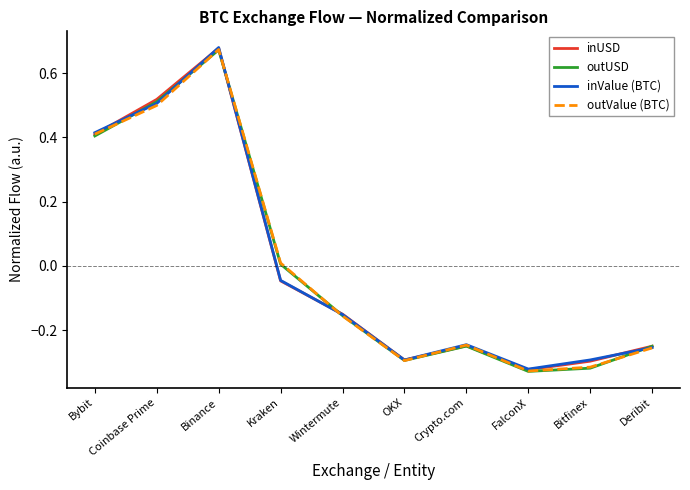

What position from the left is FalconX?

8